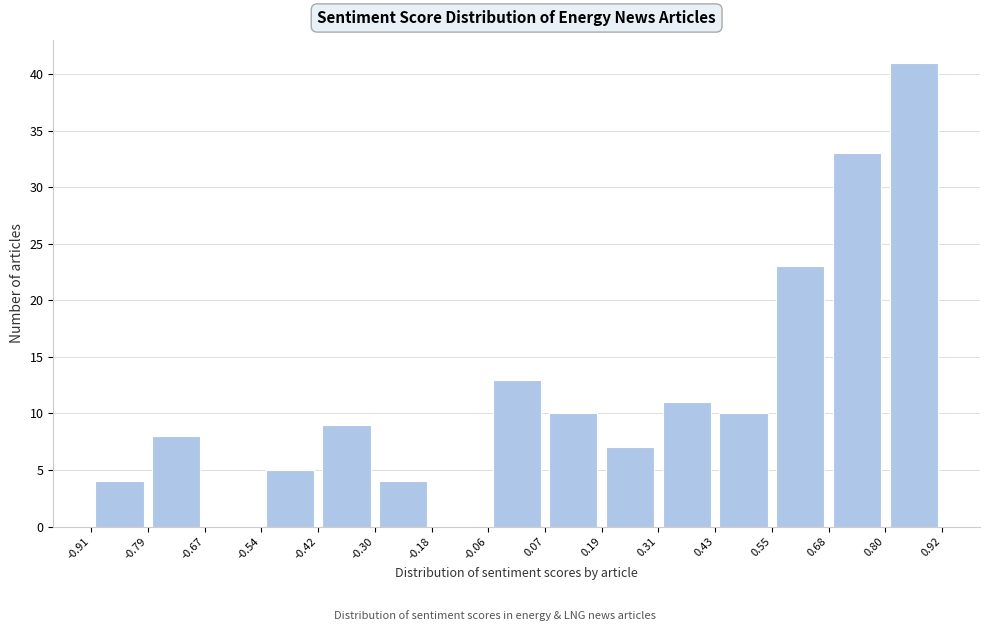

Reading left to right, transcribe this chart: for each bar, give the range it covers on the x-axis and its height. The values are not printed on the chart, so give them approximately, as read against the axis.

-0.91 to -0.79: 4
-0.79 to -0.67: 8
-0.67 to -0.54: 0
-0.54 to -0.42: 5
-0.42 to -0.30: 9
-0.30 to -0.18: 4
-0.18 to -0.06: 0
-0.06 to 0.07: 13
0.07 to 0.19: 10
0.19 to 0.31: 7
0.31 to 0.43: 11
0.43 to 0.55: 10
0.55 to 0.68: 23
0.68 to 0.80: 33
0.80 to 0.92: 41